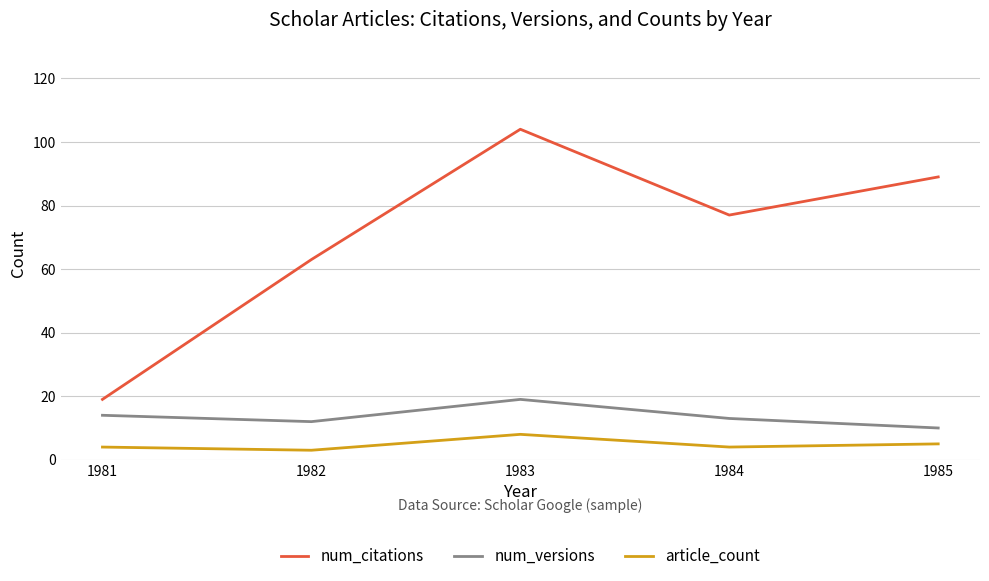

Which series has the widest spread of values?

num_citations